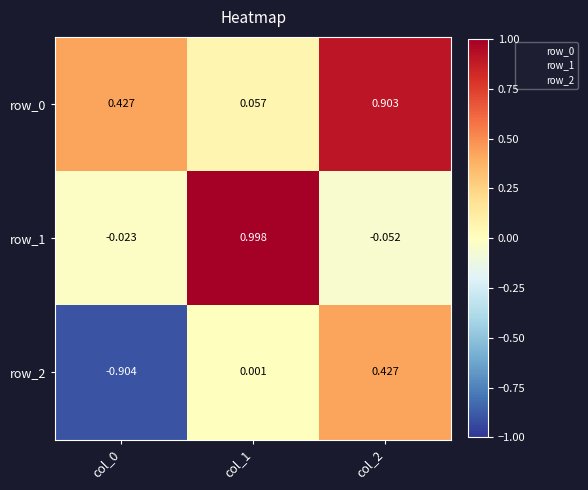

Is the value of row_2 at col_0 greater than the value of row_0 at col_0?

No